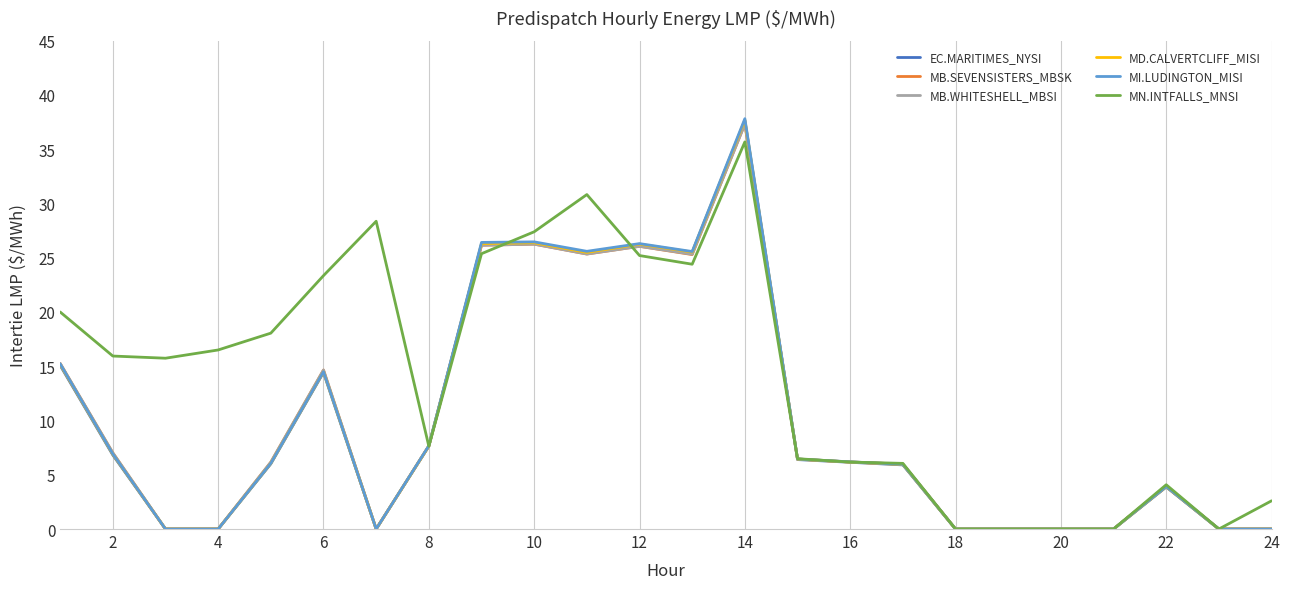

What is the maximum value shown in the chart?

37.8